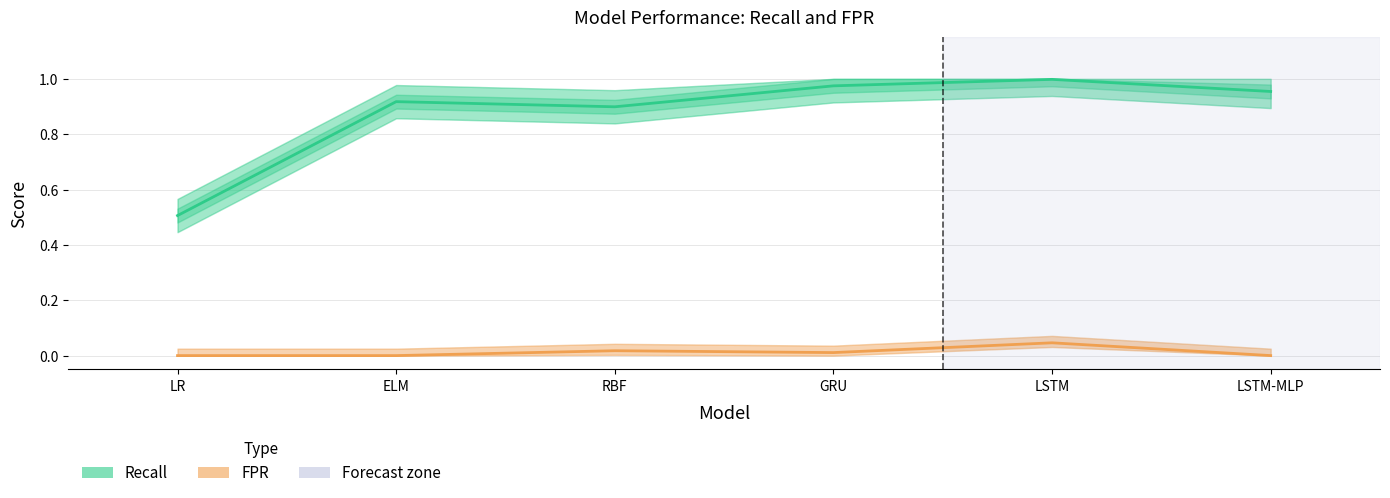

List the series in order of their peak value, highest first.

Recall, FPR